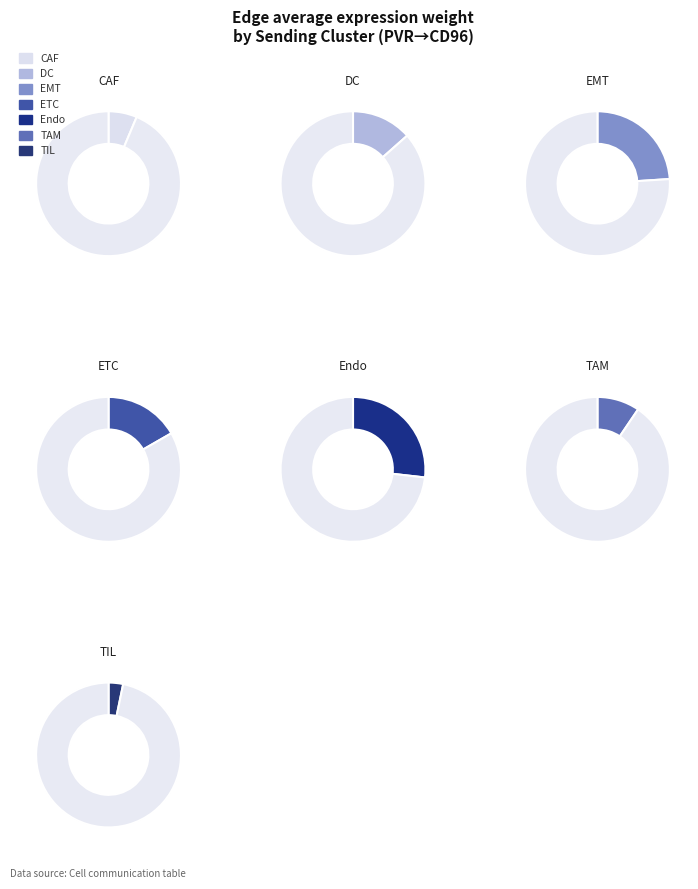

True or false: CAF accounts for 1% of the total.

False